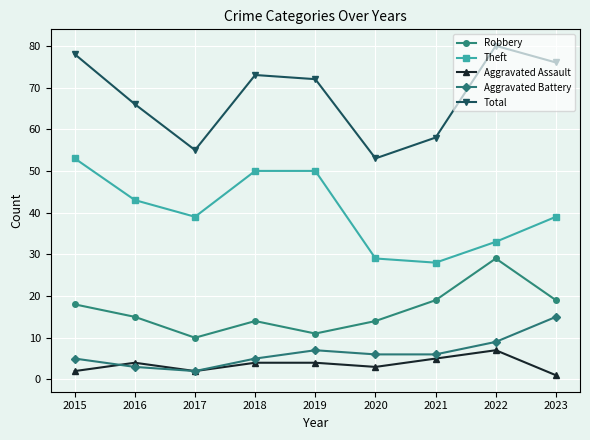

What is the total value across all series at 2017?

108